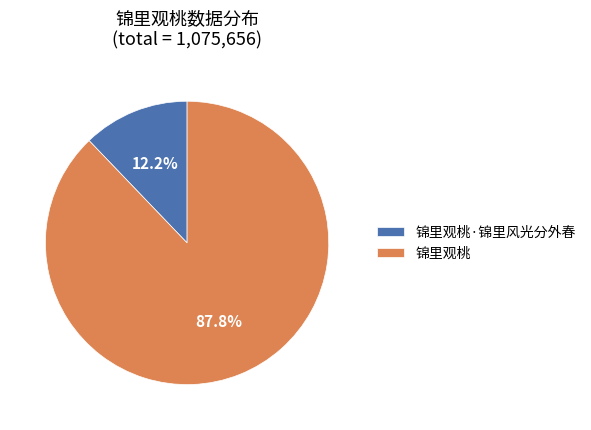

Between 锦里观桃 and 锦里观桃·锦里风光分外春, which is larger?

锦里观桃